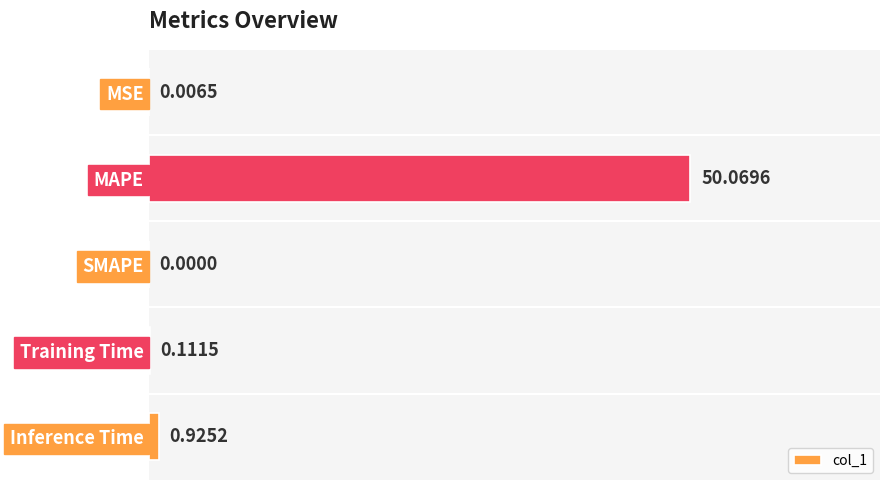

Which category has the highest value across all series?

MAPE